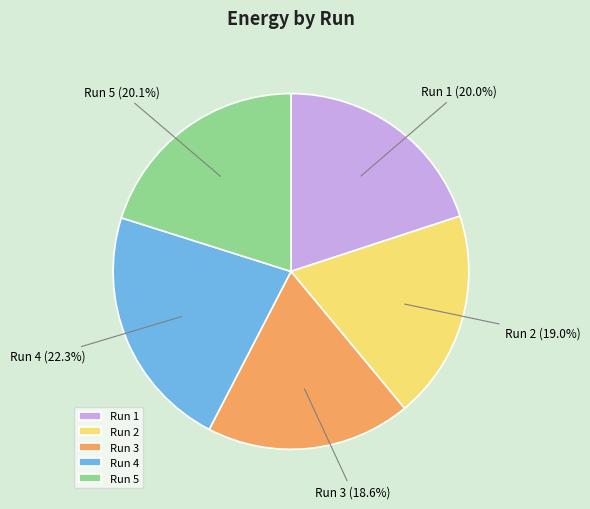

Is there a majority slice in this chart?

No